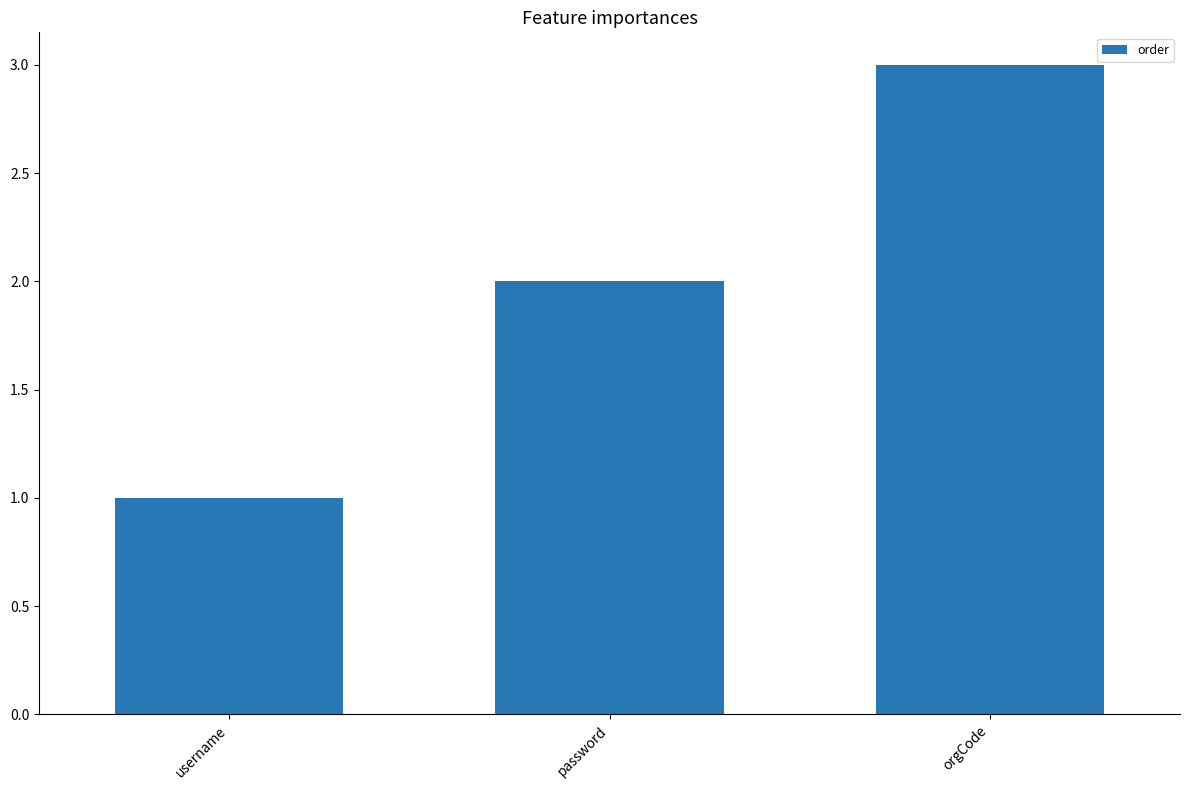

What is the sum of the values at username and orgCode?

4